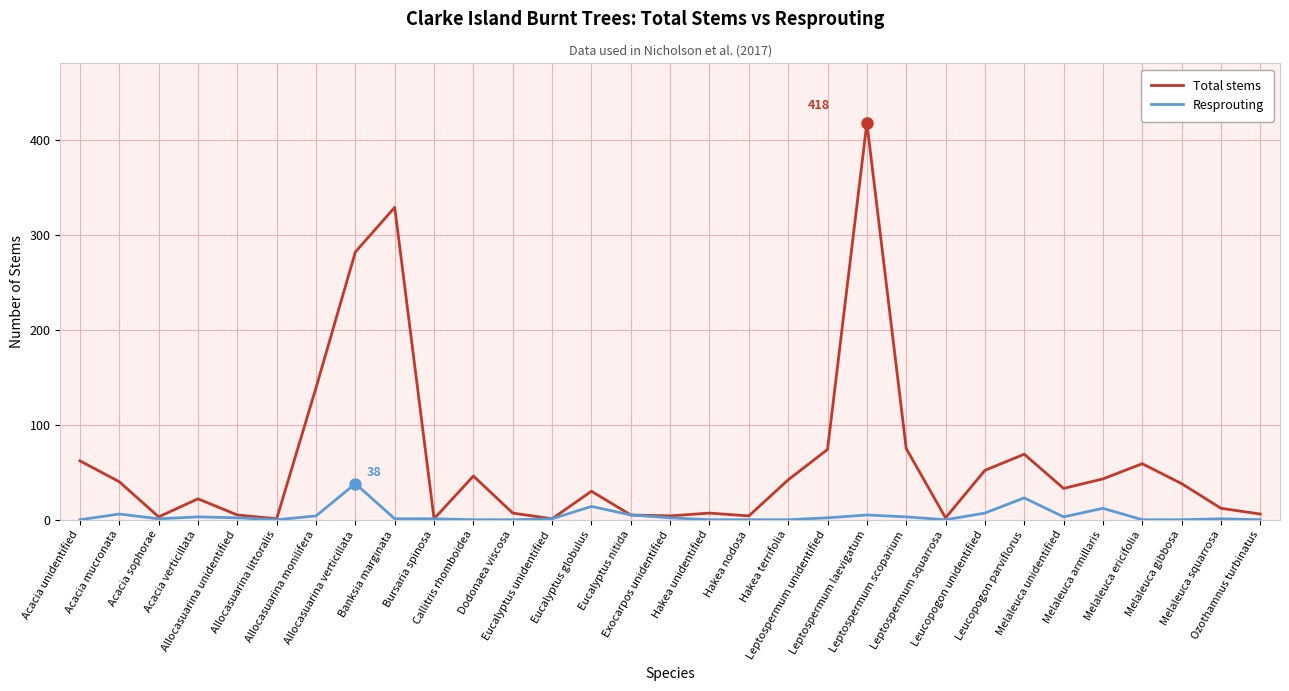

What are all the series names shown in the legend?

Total stems, Resprouting